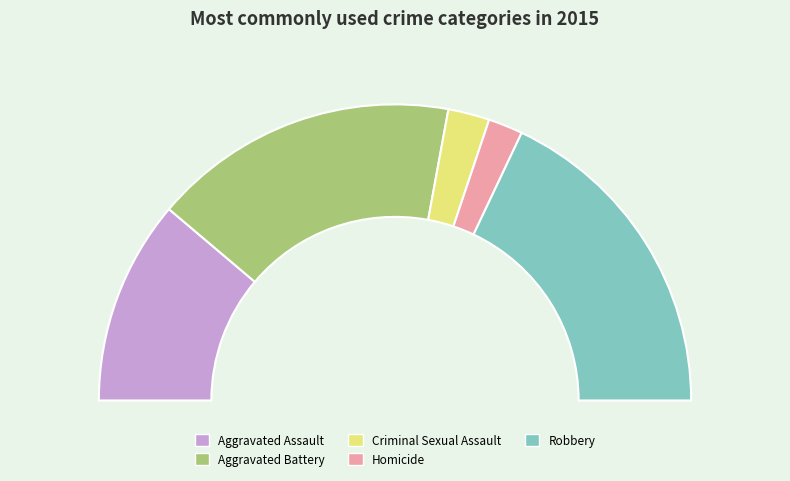

What is the total percentage of Homicide and Criminal Sexual Assault?

8.3%